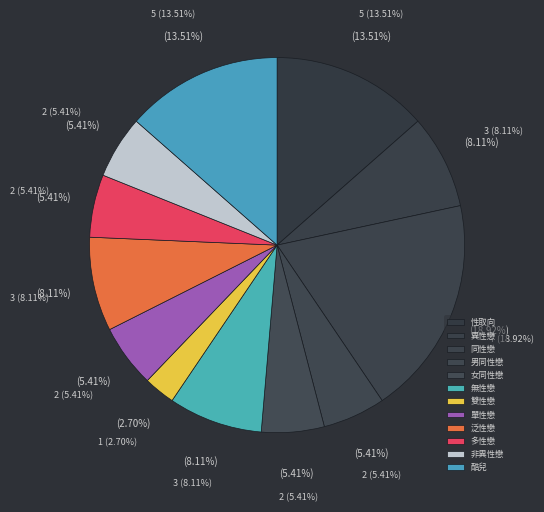

What percentage is the 酷兒 slice, to the nearest percent?

14%